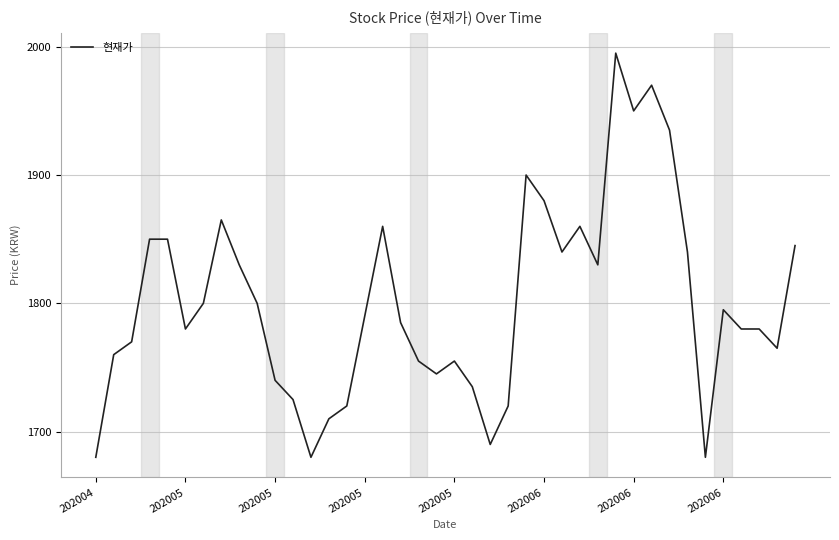

What is the minimum value shown in the chart?

1680